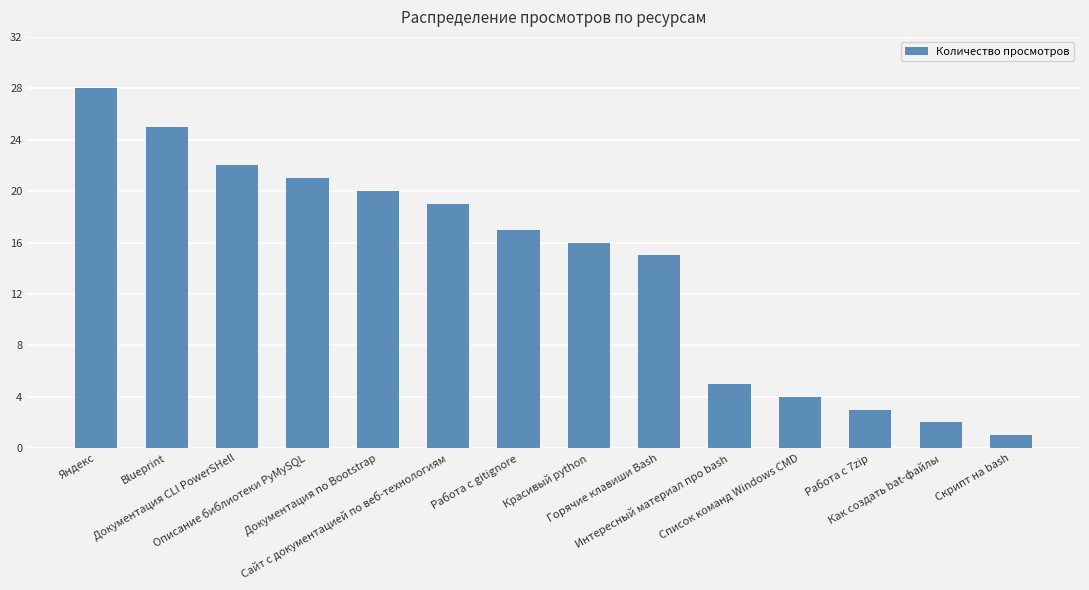

What is the maximum value shown in the chart?

28